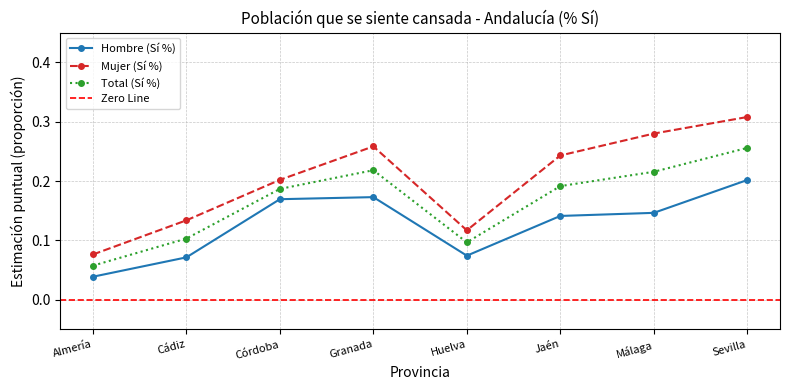

True or false: Mujer (Sí %) has more than 0 interior local peaks.

True